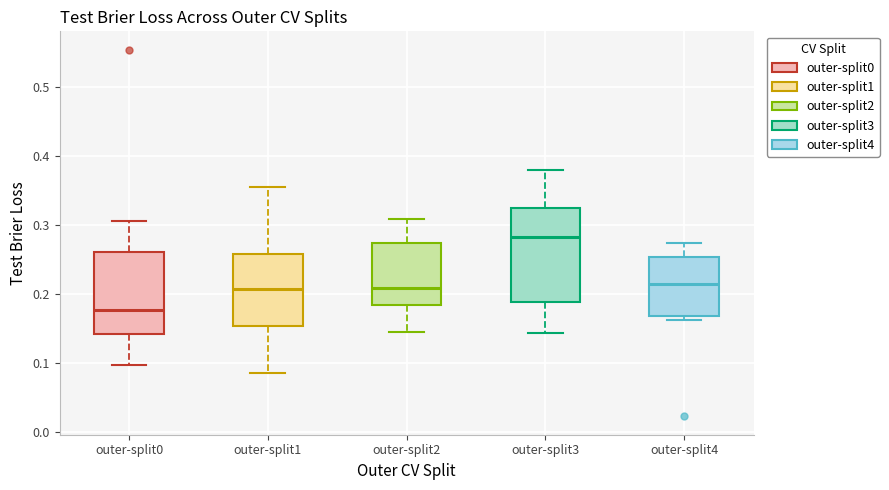

Reading left to right, transcribe this box plot: for each box, give where its median line is, the range the box spans, and where its two whiskers end, as read against the y-axis. The values are not printed on the chart, so give them approximately, as read against the axis.

outer-split0: median 0.18, box 0.14 to 0.26, whiskers 0.10 to 0.31
outer-split1: median 0.21, box 0.15 to 0.26, whiskers 0.09 to 0.35
outer-split2: median 0.21, box 0.18 to 0.27, whiskers 0.15 to 0.31
outer-split3: median 0.28, box 0.19 to 0.33, whiskers 0.14 to 0.38
outer-split4: median 0.21, box 0.17 to 0.25, whiskers 0.16 to 0.27